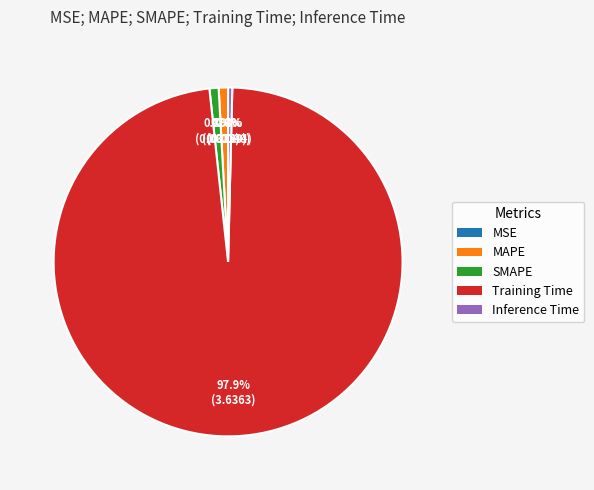

Which category accounts for the majority?

Training Time